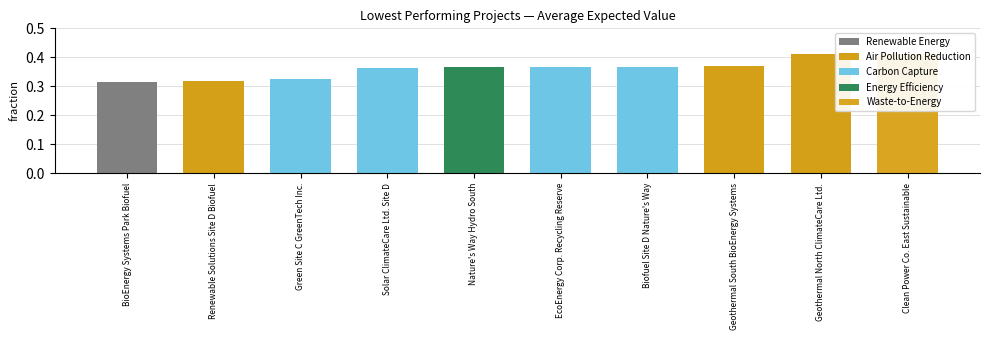

Between Solar ClimateCare Ltd. Site D and EcoEnergy Corp. Recycling Reserve, which is larger?

EcoEnergy Corp. Recycling Reserve